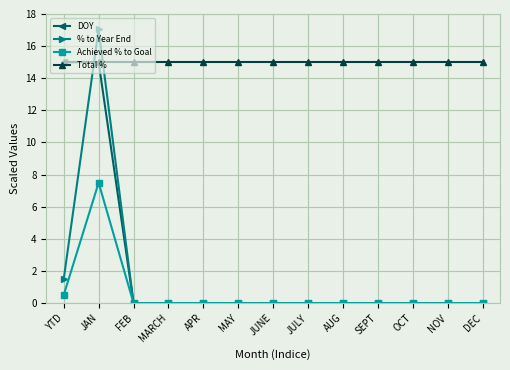

Does the chart have visible grid lines?

Yes